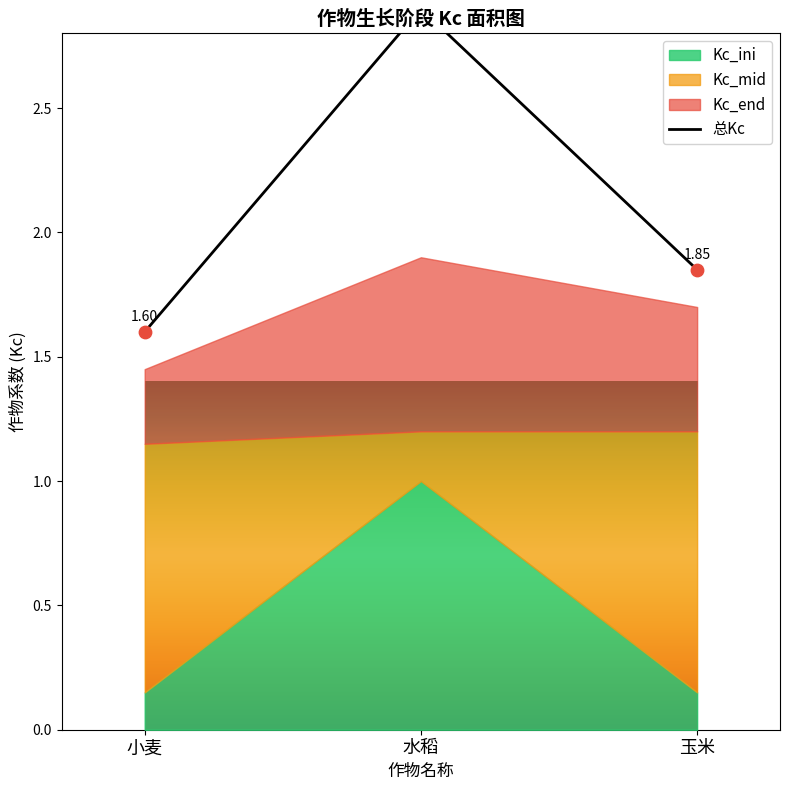

Approximately how many times larger is the value at 水稻 compared to 玉米?

1.6